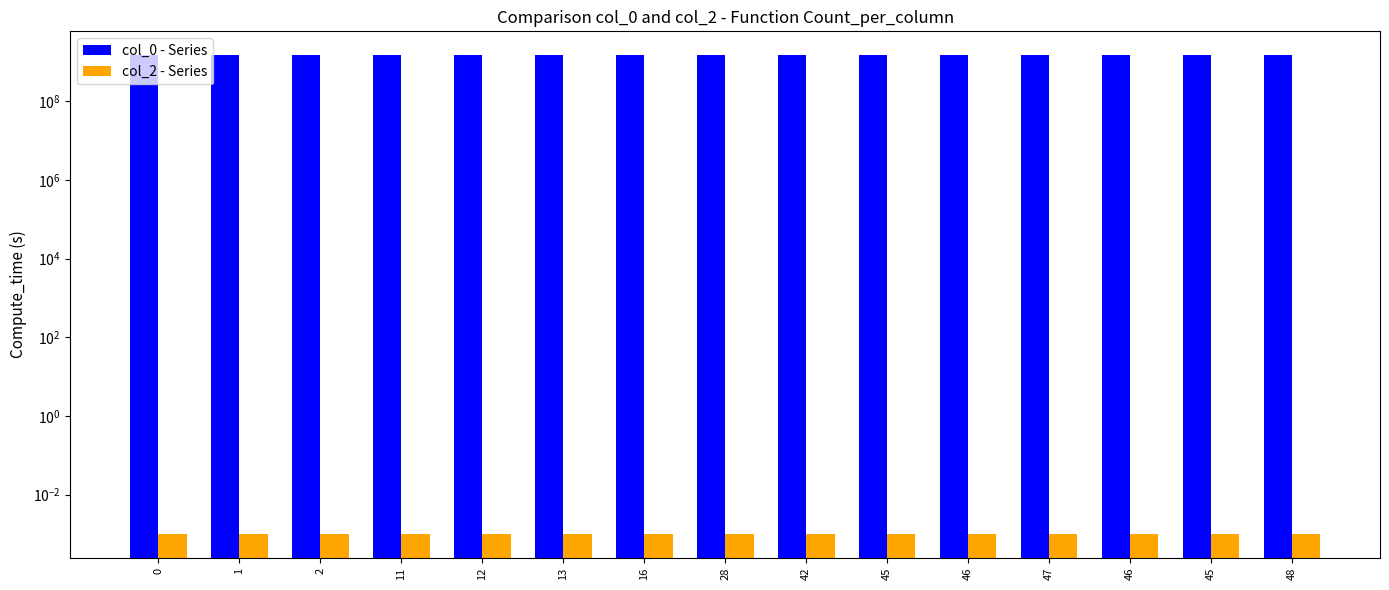

Between 2 and 46, which is larger?

46